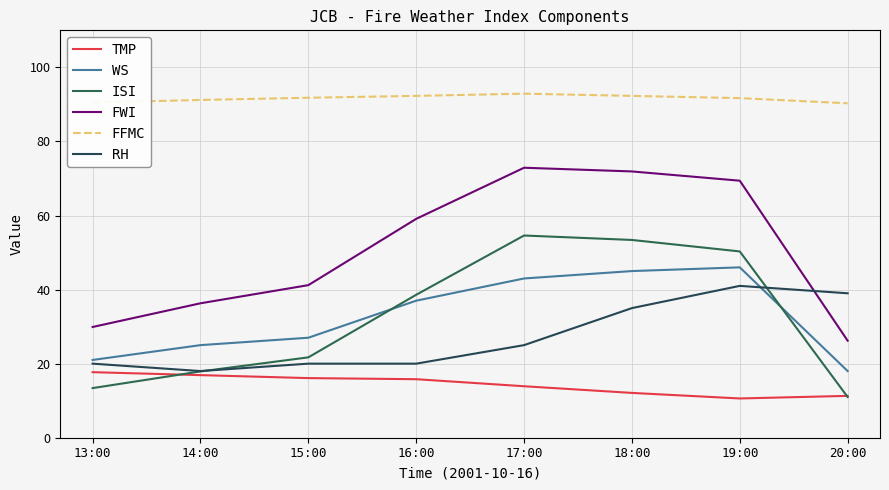

What is the difference between the maximum and second lowest values in the RH series?

21.0